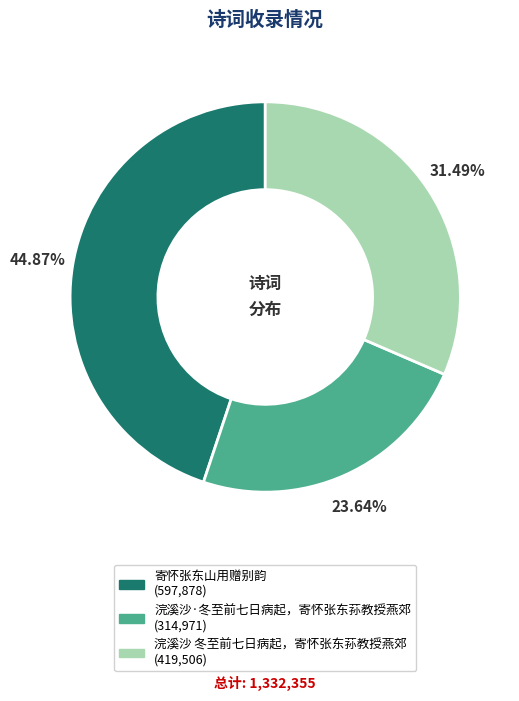

The 寄怀张东山用赠别韵 slice represents 45% of the pie. True or false?

True